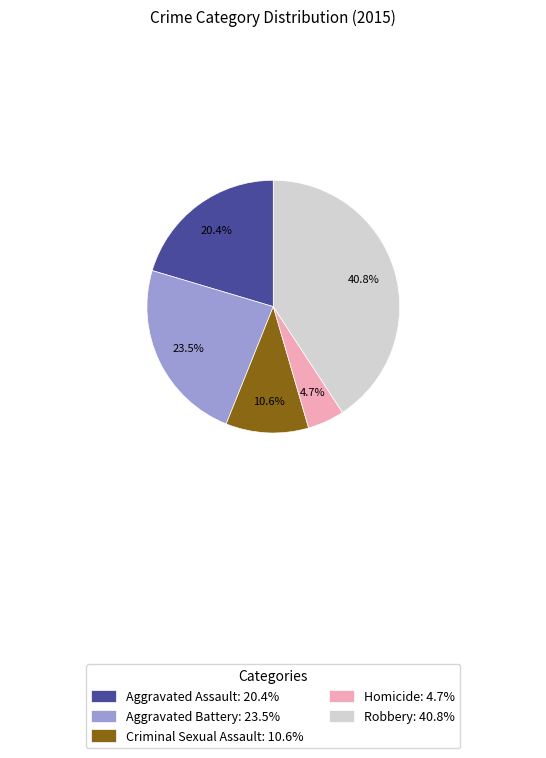

To the nearest percent, what is the average slice percentage?

20%